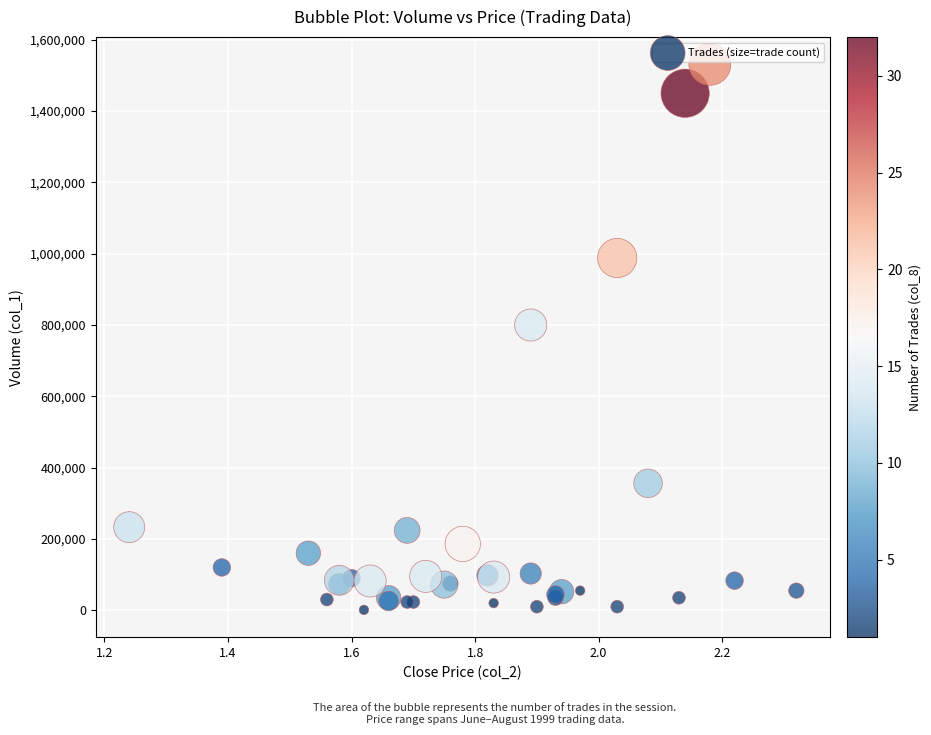

What Y value in the scatter plot is closest to 766000?

800000